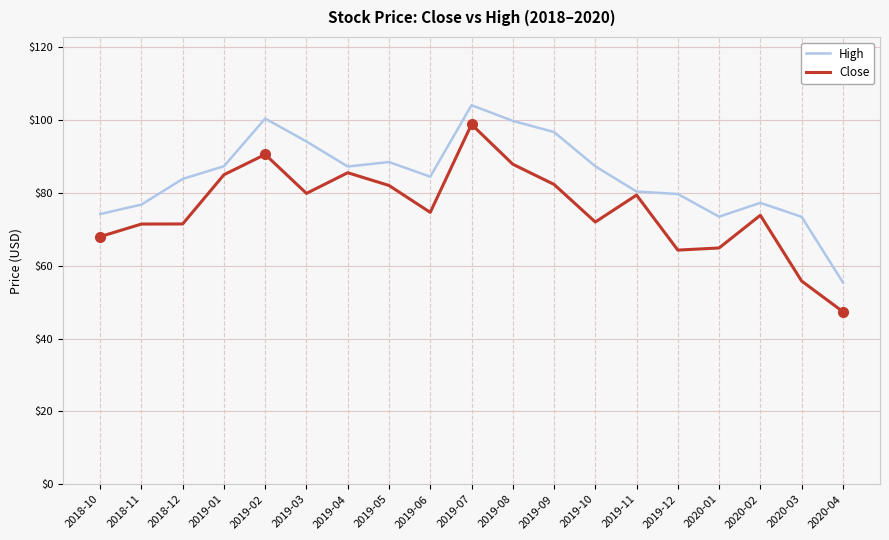

Is the value of Close at 2019-07 greater than the value of High at 2019-07?

No